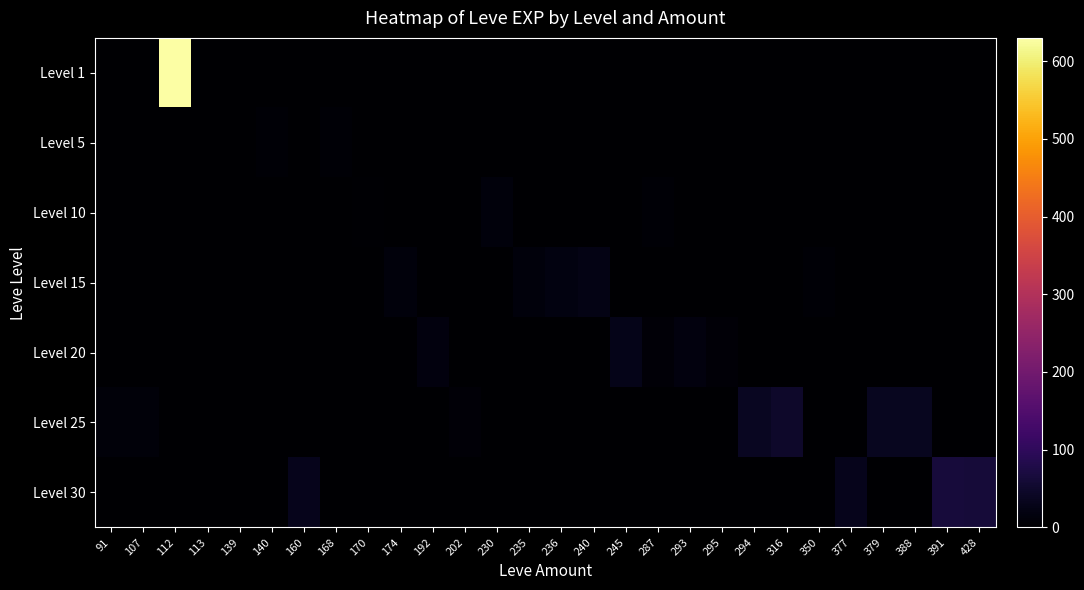

Reading left to right, list all the values displayed in this chart.

Level 1: 91=0	107=0	112=630	113=1	139=0	140=0	160=0	168=0	170=0	174=0	192=0	202=0	230=0	235=0	236=0	240=0	245=0	287=0	293=0	295=0	294=0	316=0	350=0	377=0	379=0	388=0	391=0	428=0
Level 5: 91=0	107=0	112=0	113=0	139=2	140=5	160=0	168=6	170=2	174=0	192=0	202=0	230=0	235=0	236=0	240=0	245=0	287=0	293=0	295=0	294=0	316=0	350=0	377=0	379=0	388=0	391=0	428=0
Level 10: 91=0	107=0	112=0	113=0	139=0	140=0	160=0	168=0	170=3	174=0	192=0	202=0	230=13	235=0	236=0	240=0	245=0	287=7	293=0	295=0	294=0	316=0	350=0	377=0	379=0	388=0	391=0	428=0
Level 15: 91=0	107=0	112=0	113=0	139=0	140=0	160=0	168=0	170=0	174=14	192=0	202=0	230=0	235=13	236=18	240=24	245=0	287=0	293=0	295=0	294=0	316=0	350=7	377=0	379=0	388=0	391=0	428=0
Level 20: 91=0	107=0	112=0	113=0	139=0	140=0	160=0	168=0	170=0	174=0	192=16	202=0	230=0	235=0	236=0	240=0	245=28	287=9	293=17	295=8	294=0	316=0	350=0	377=0	379=0	388=0	391=0	428=0
Level 25: 91=12	107=12	112=0	113=0	139=0	140=0	160=0	168=0	170=0	174=0	192=0	202=8	230=0	235=0	236=0	240=0	245=0	287=0	293=0	295=0	294=39	316=47	350=0	377=0	379=36	388=36	391=0	428=0
Level 30: 91=0	107=0	112=0	113=0	139=0	140=0	160=31	168=0	170=0	174=0	192=0	202=0	230=0	235=0	236=0	240=0	245=0	287=0	293=0	295=0	294=0	316=0	350=0	377=31	379=0	388=0	391=64	428=62